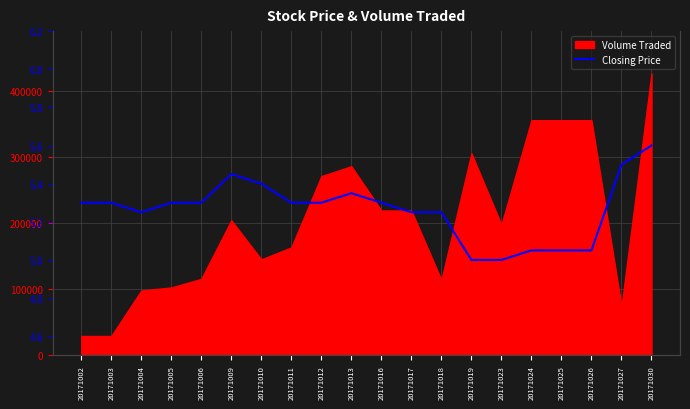

What is the sum of all values?

105.3